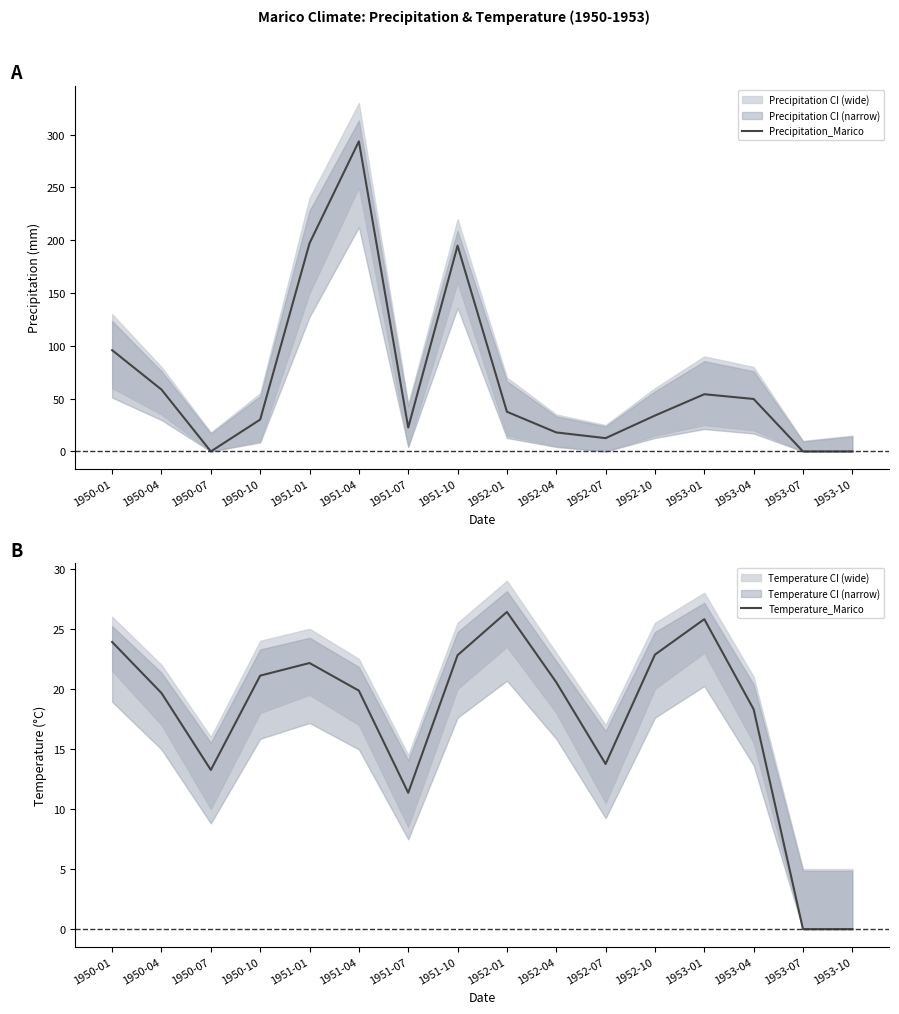

What is the maximum value shown in the chart?

293.7